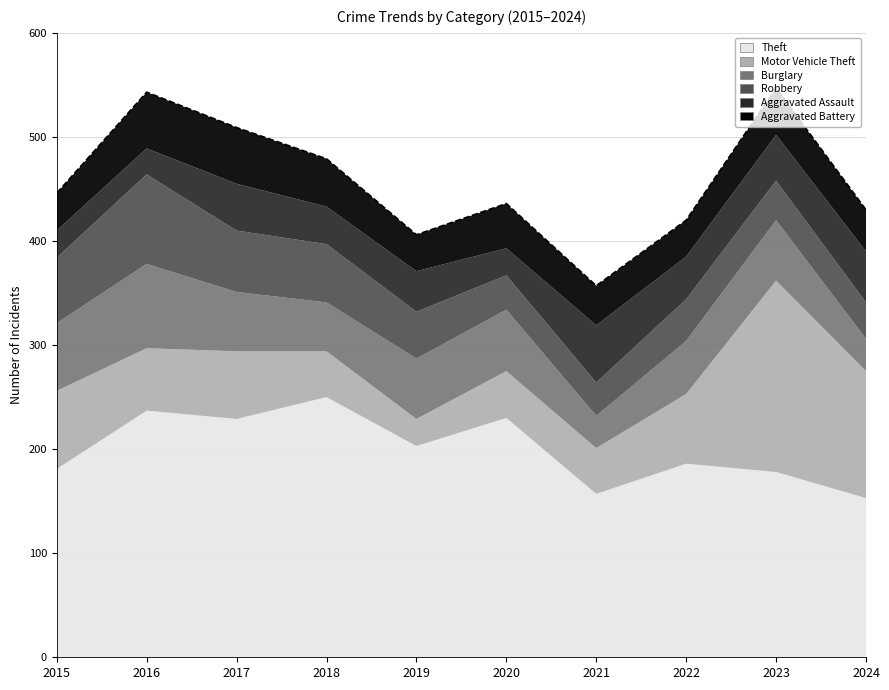

The Motor Vehicle Theft series shows 216 at 2024. True or false?

False